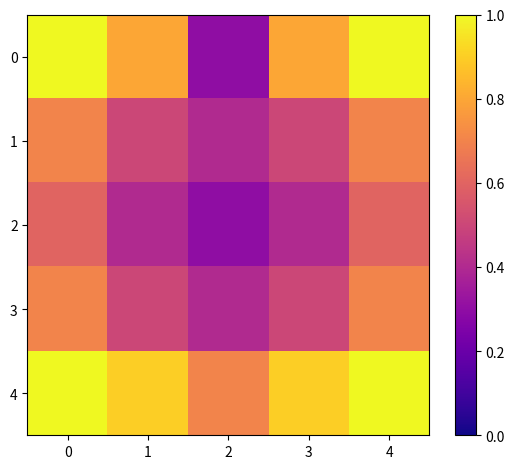

Which category has the lowest value across all series?

2